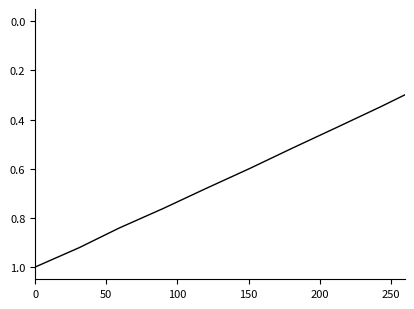

What is the difference between the maximum and minimum values?

1.0